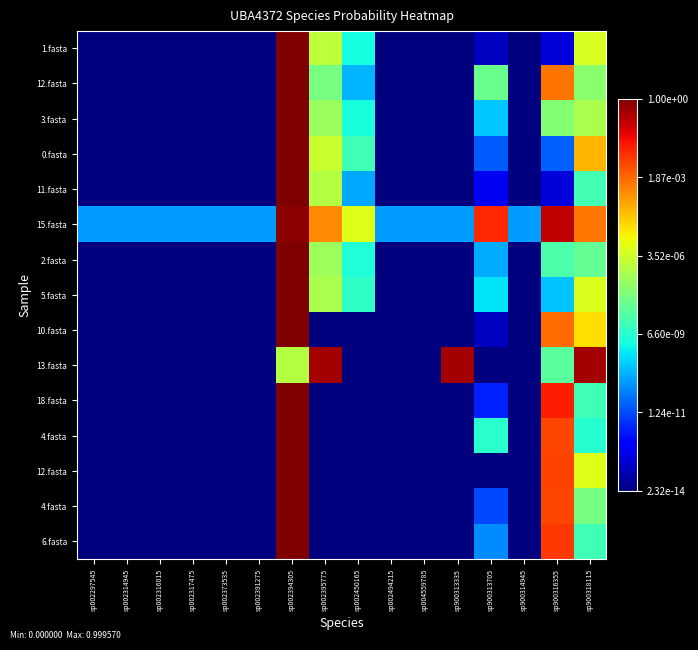

Which category has the lowest value across all series?

sp002297545